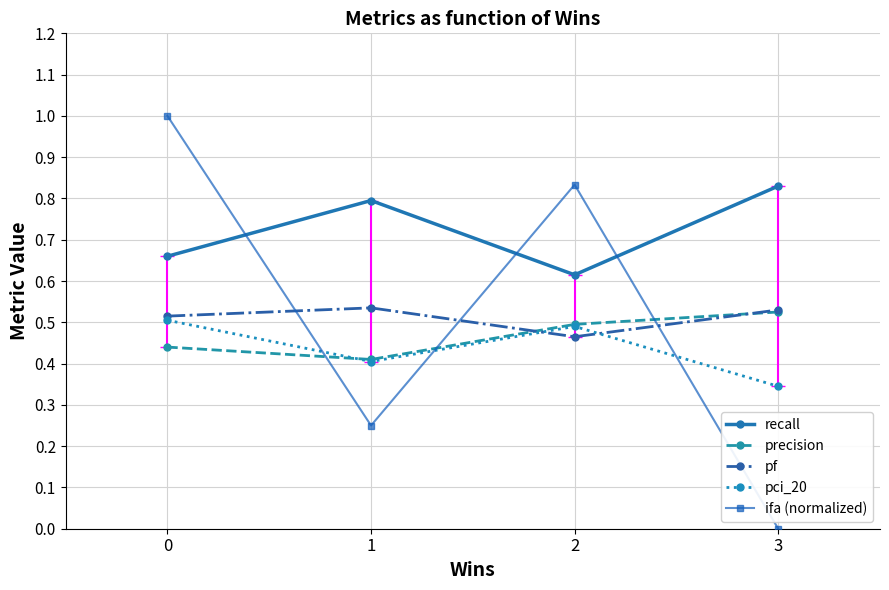

Which series has the largest range (max minus min)?

ifa (normalized)